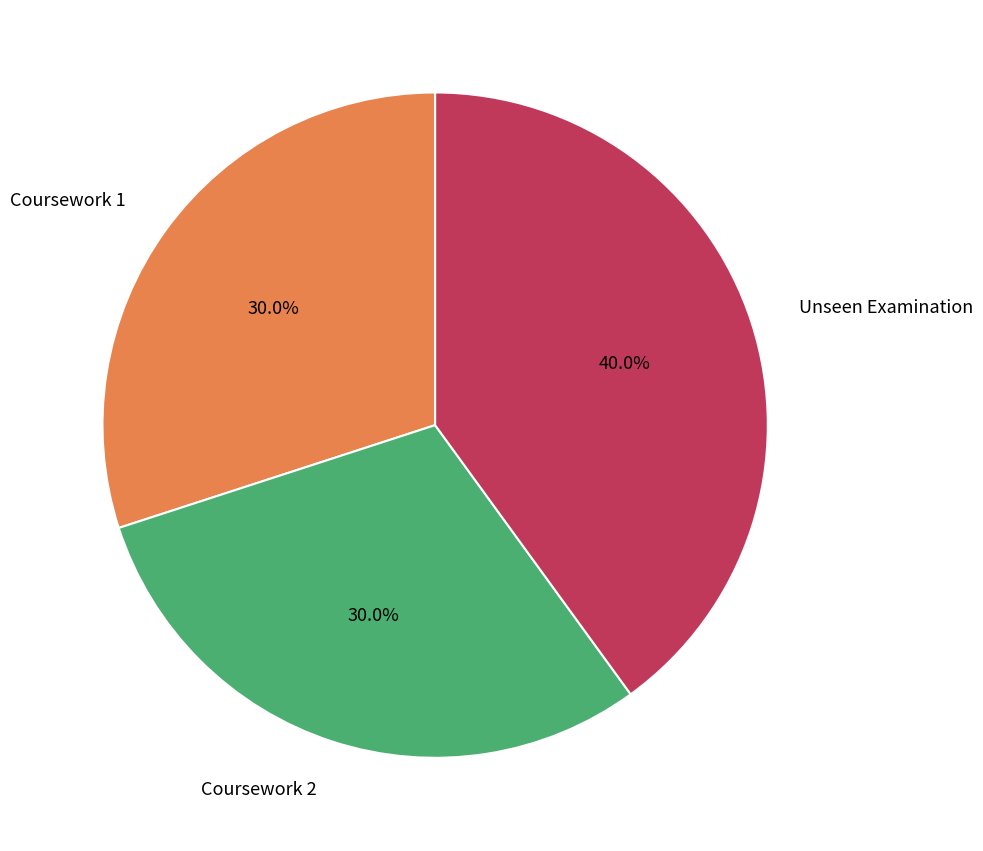

Does any single category account for the majority?

No